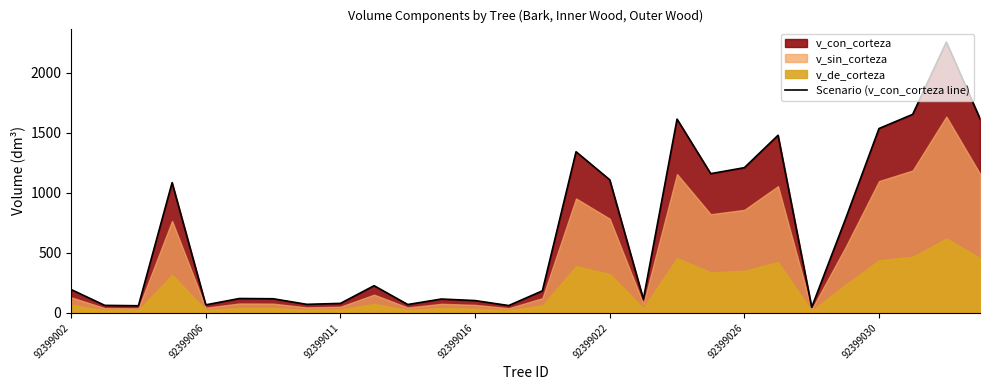

The value at 92399006 is 35.1. True or false?

False